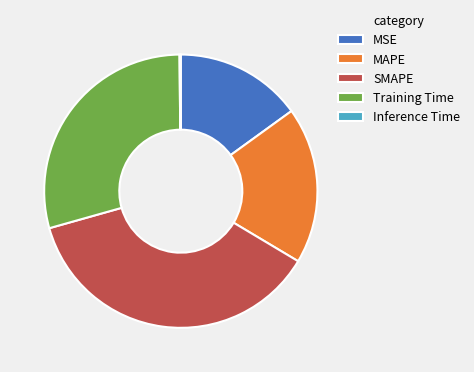

Does Training Time represent more than half of the total?

No